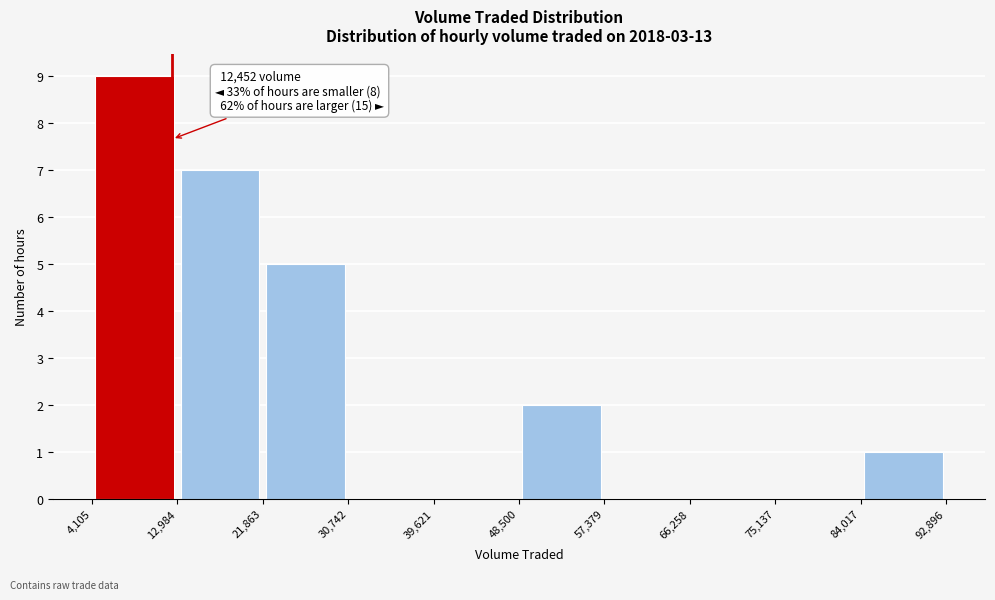

Over which range of the x-axis is the bar tallest?

4,105 to 12,984